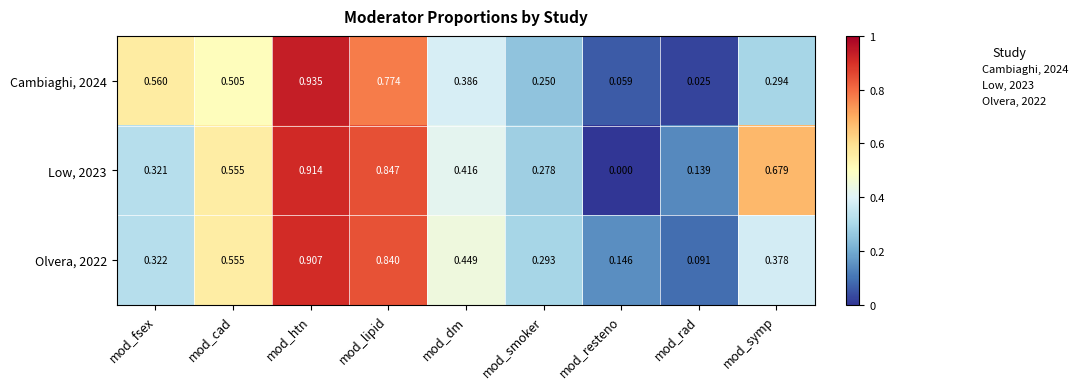

List the labels in order of Cambiaghi, 2024 value, largest first.

mod_htn, mod_lipid, mod_fsex, mod_cad, mod_dm, mod_symp, mod_smoker, mod_resteno, mod_rad